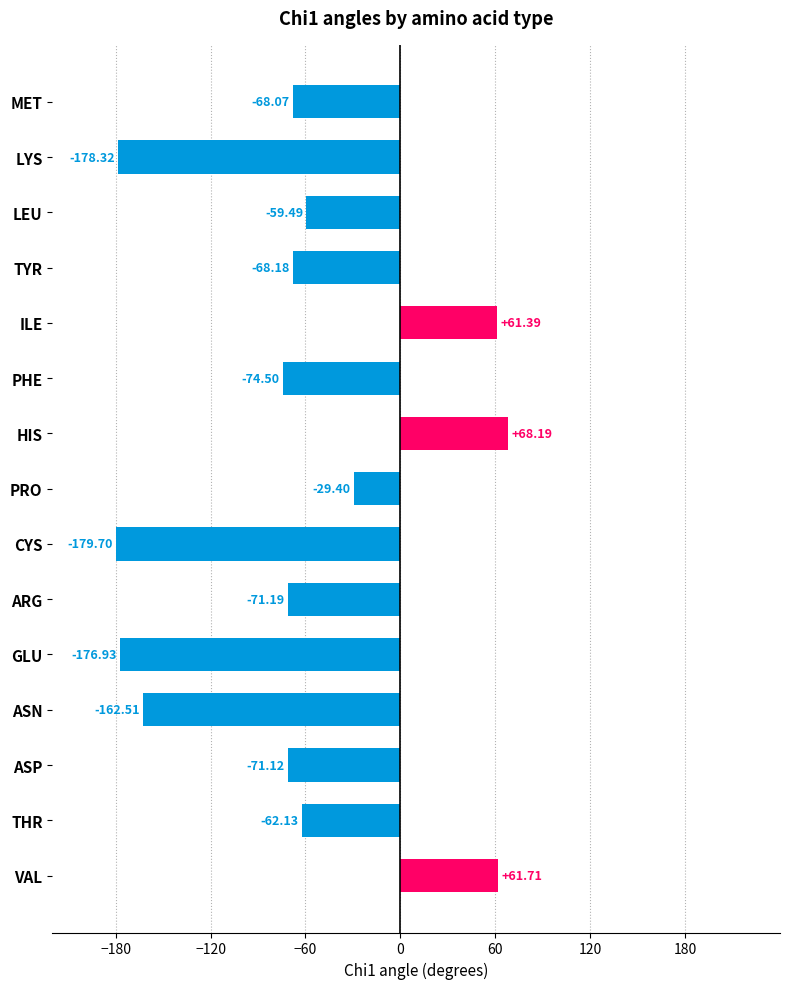

What is the average value?

-67.3